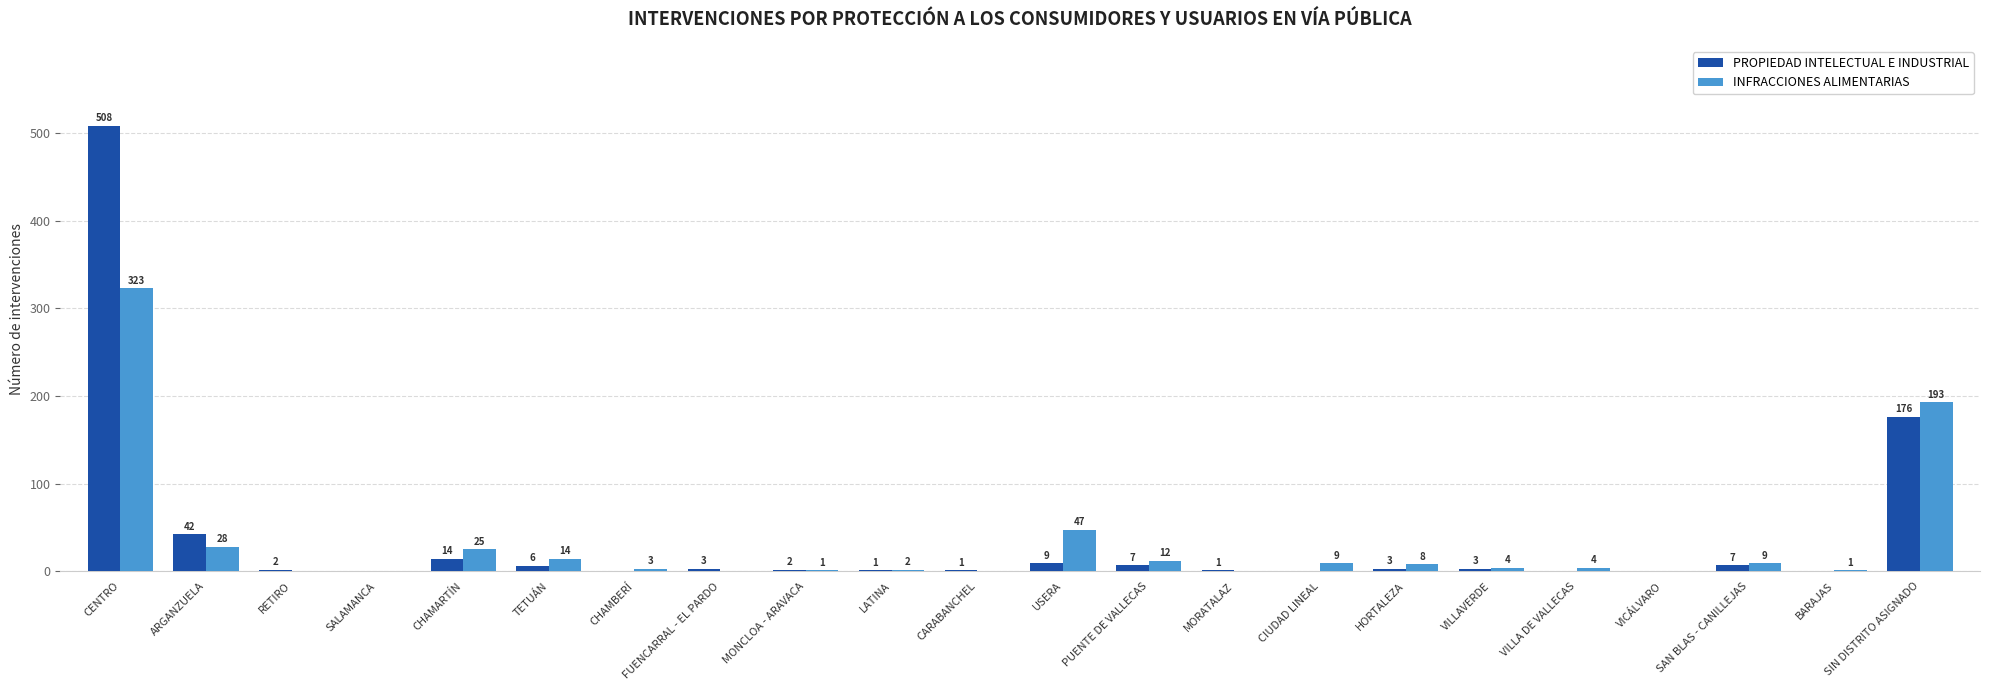

Where does the INFRACCIONES ALIMENTARIAS series first go above 4?

CENTRO